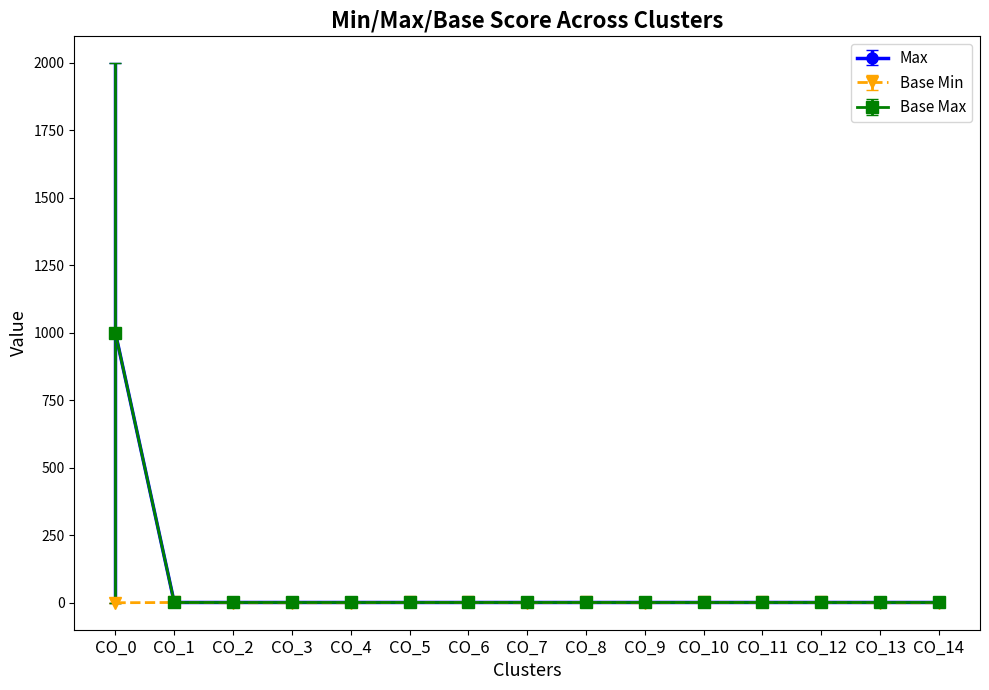

What is the maximum value for Base Max?

999